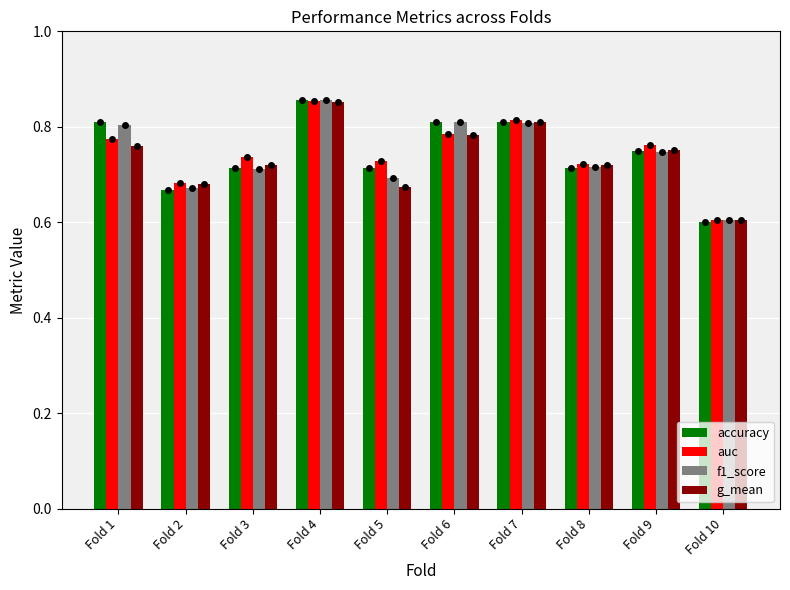

What is the difference between the second highest and minimum values in the g_mean series?

0.2